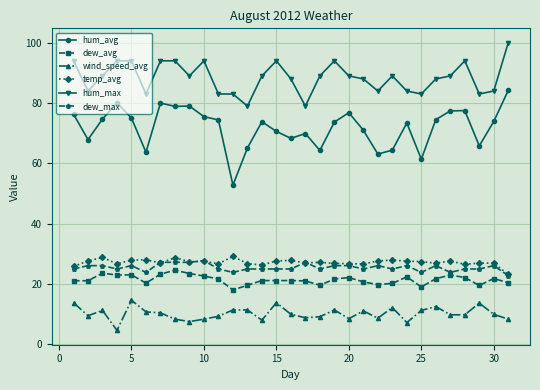

Which series has the largest range (max minus min)?

hum_avg